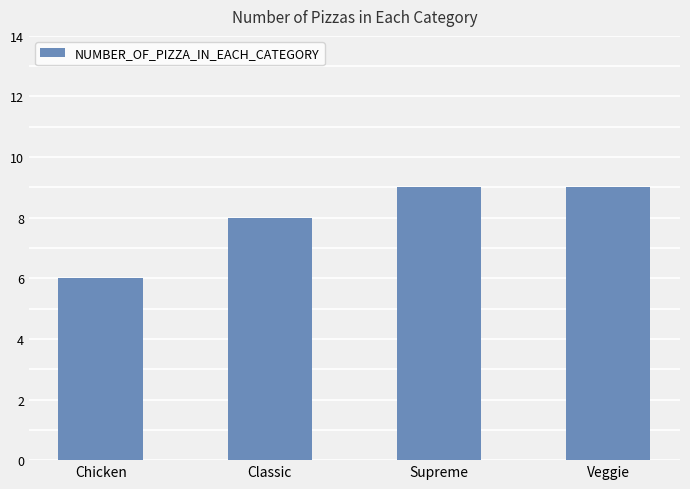

Reading right to left, transcribe all the data shown in this chart.

9	9	8	6